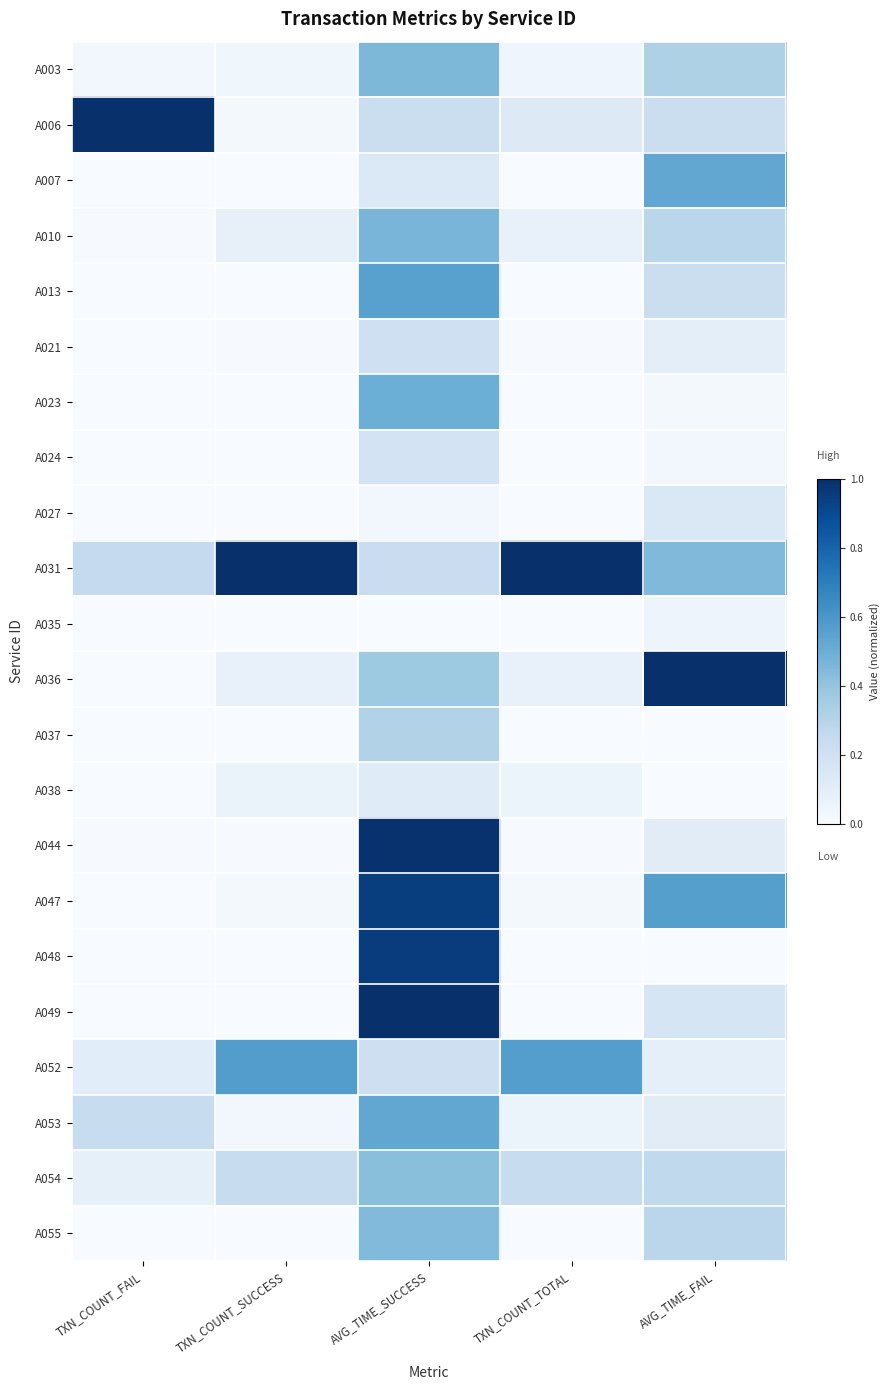

Which series changed the most between TXN_COUNT_FAIL and AVG_TIME_FAIL?

A036